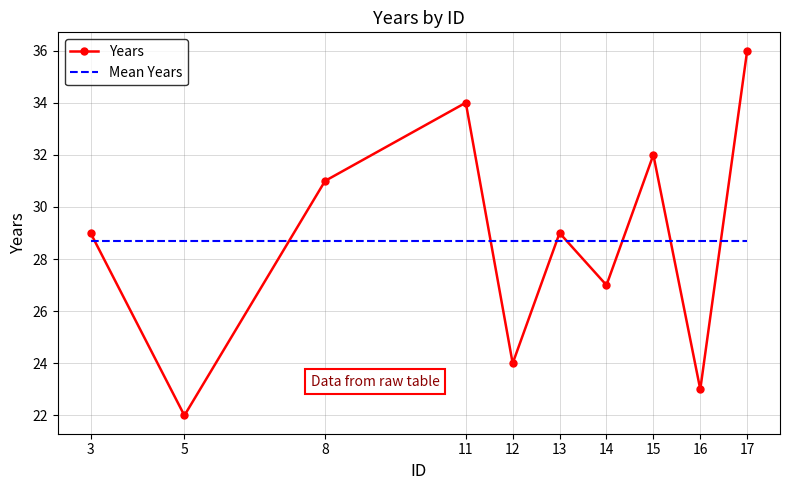

Count the number of data series in this chart.

2